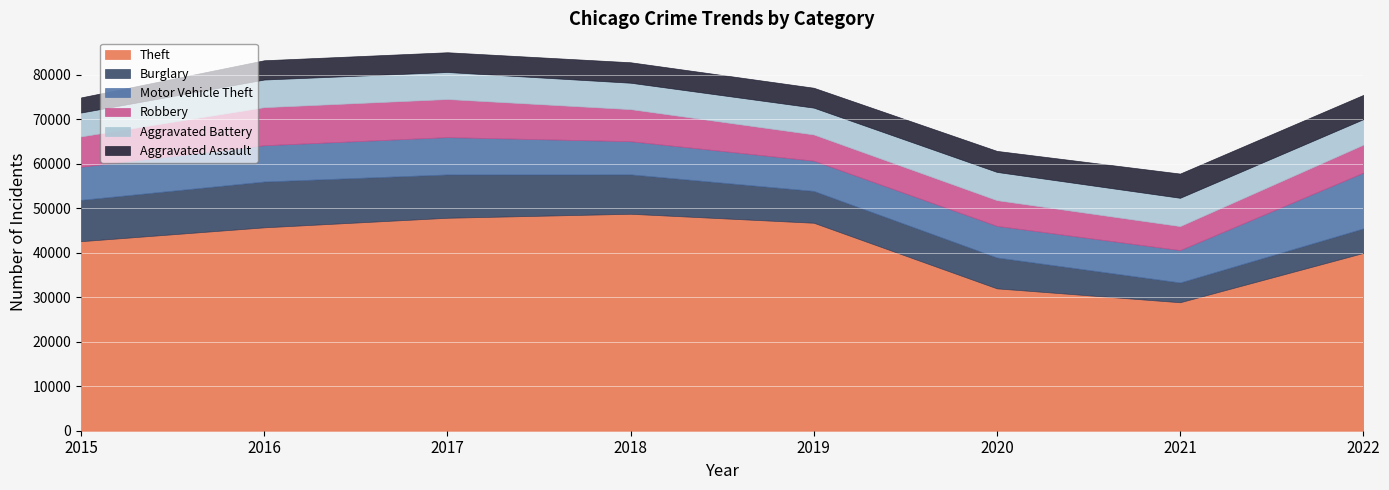

True or false: Aggravated Battery has a value of 1627 at 2018.

False